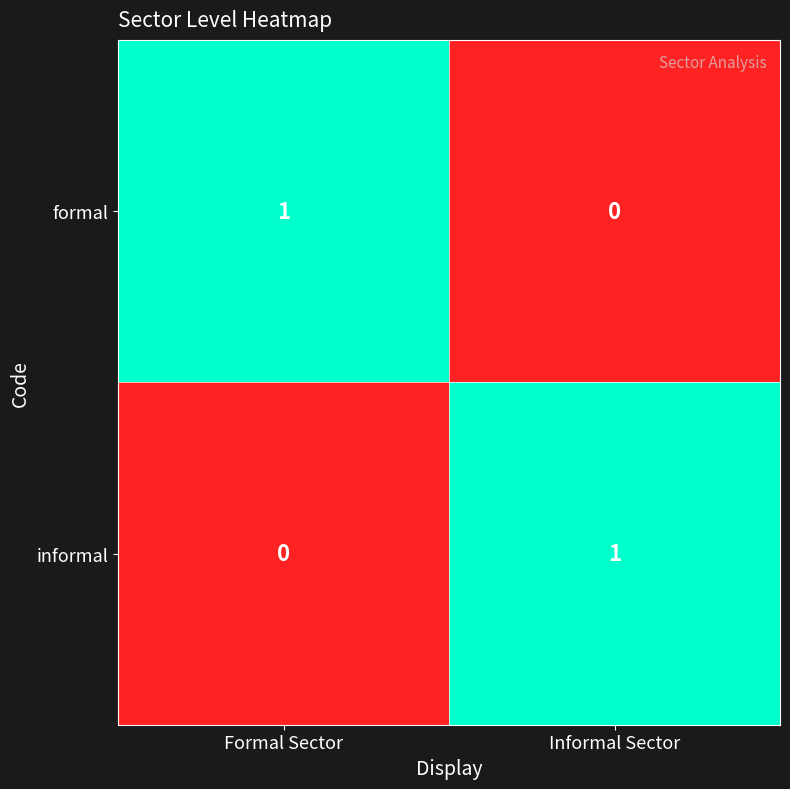

At which label does formal reach its minimum?

Informal Sector